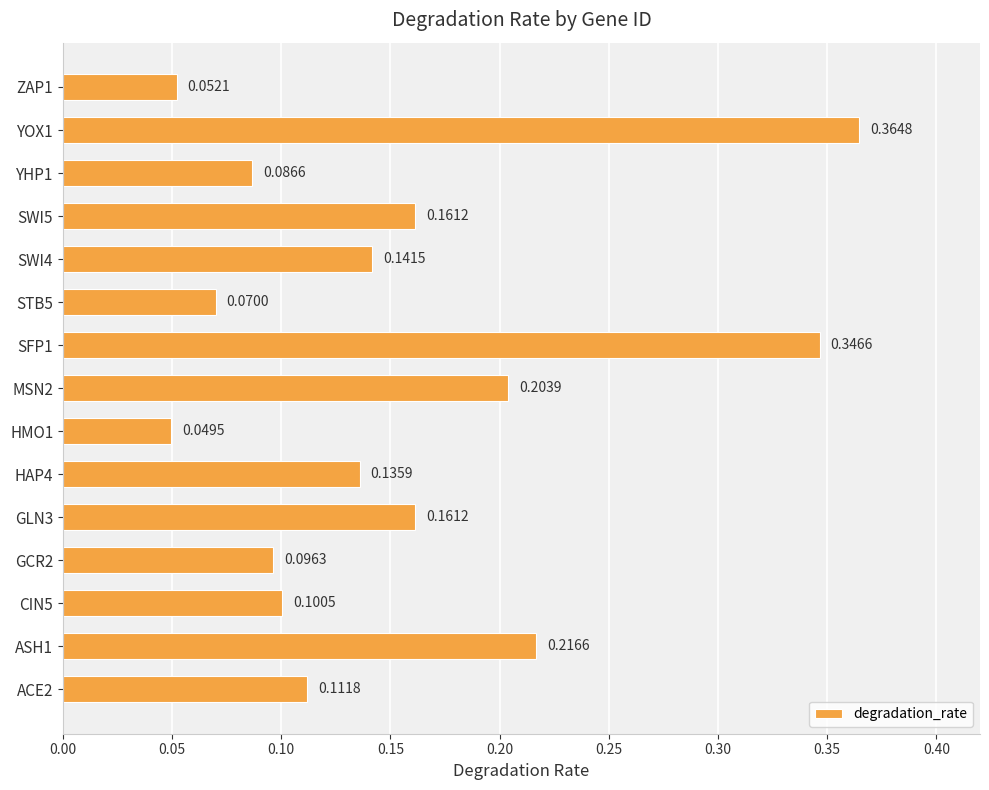

How many categories are shown in the chart?

15